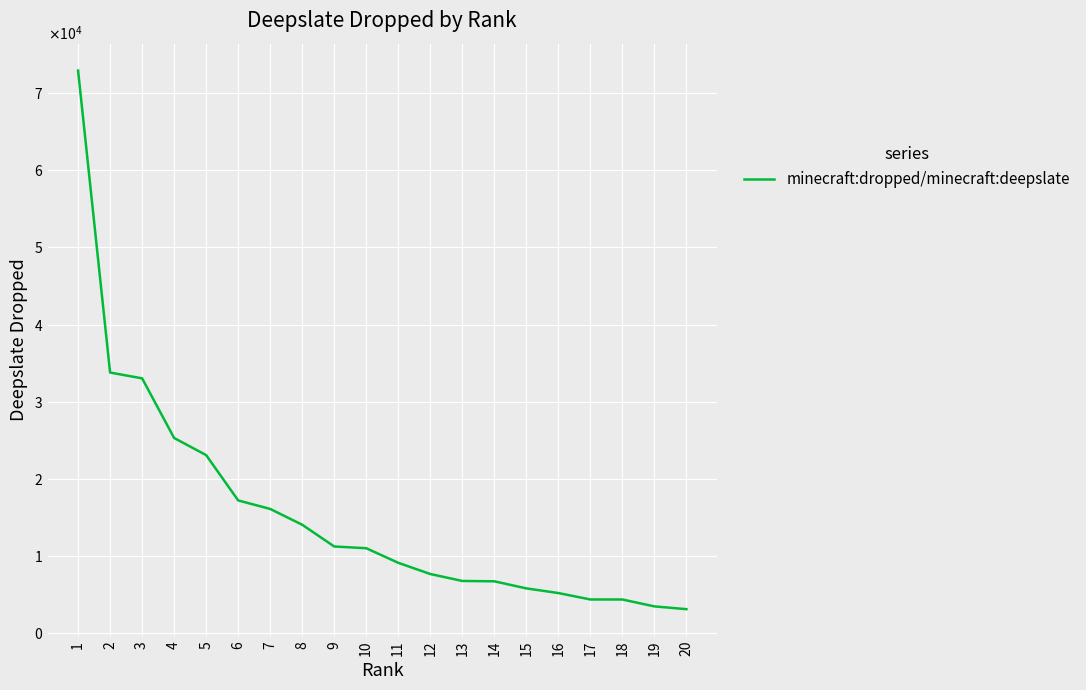

What value does the data have at 5, to the nearest 100?

23100